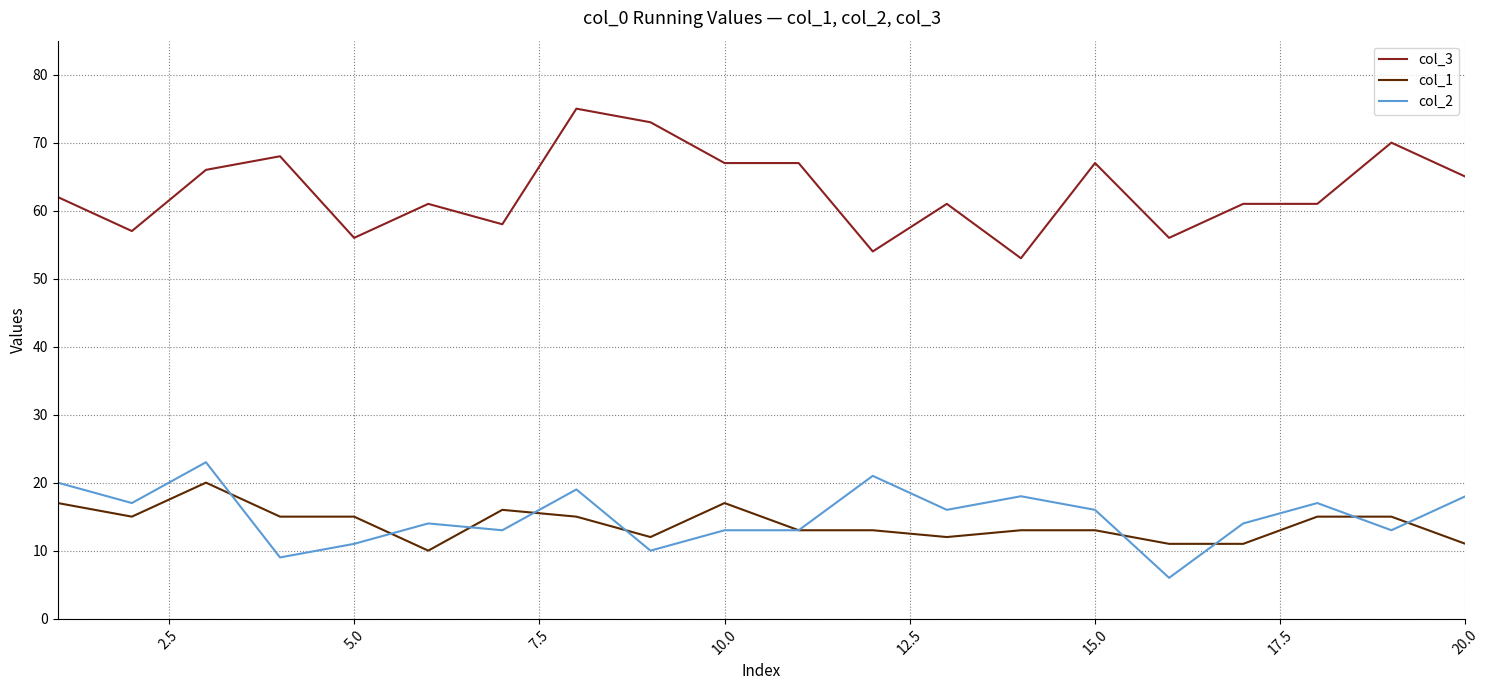

What is the maximum value for col_1?

20